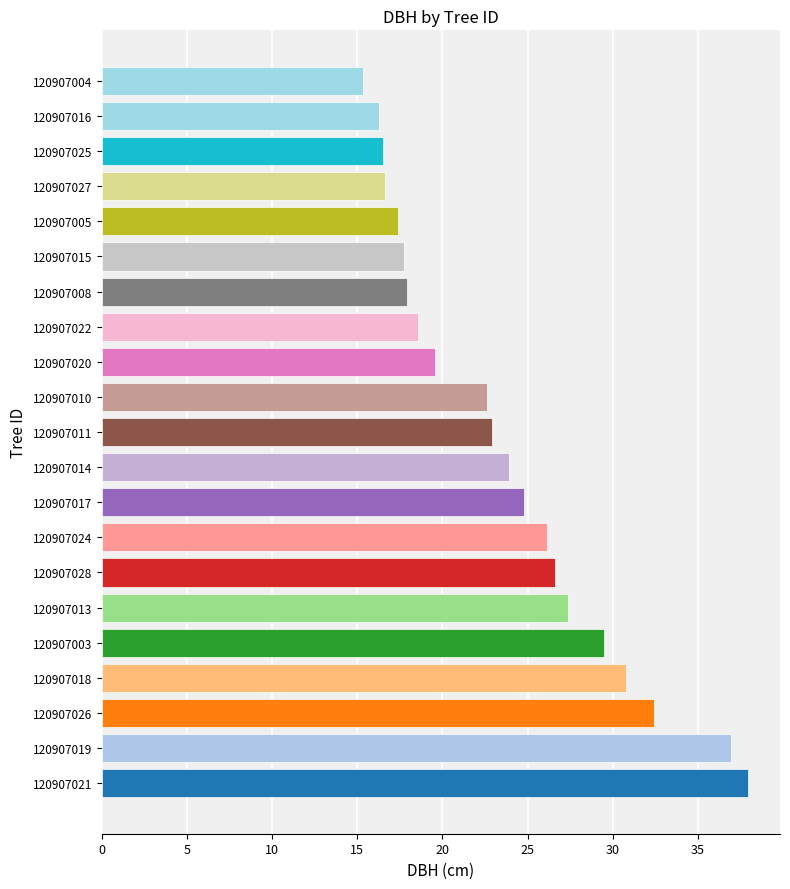

What is the greatest value displayed?

37.9